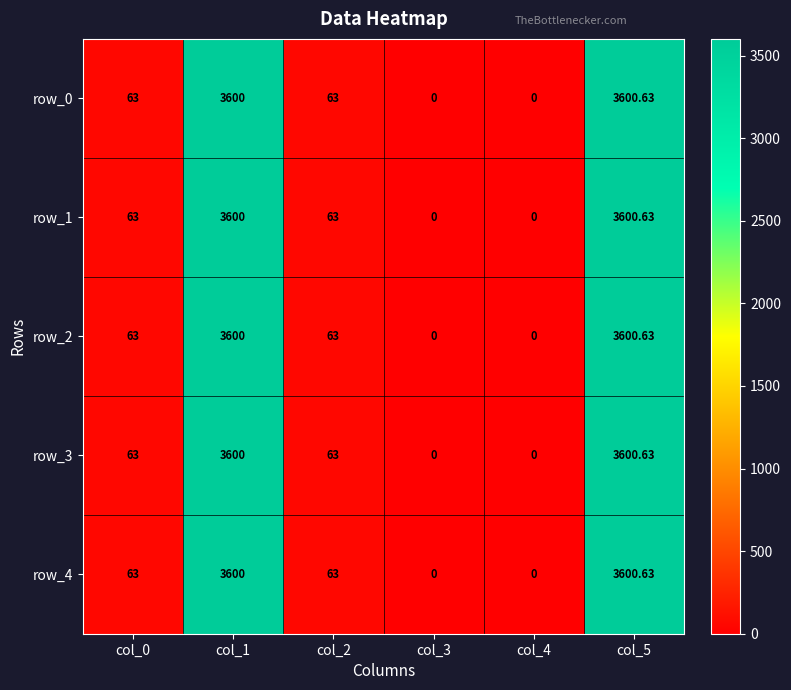

What is the highest value of the row_4 series?

3600.6